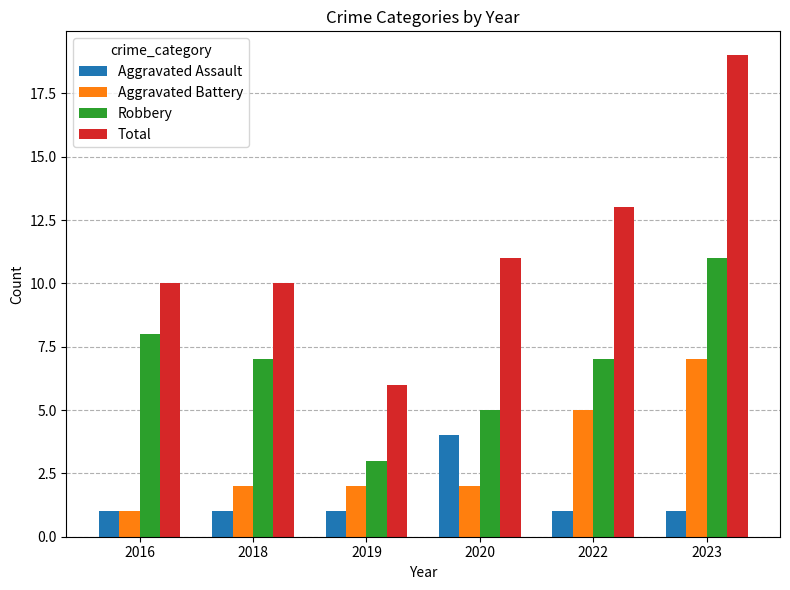

Rank the series by their maximum value, from highest to lowest.

Total, Robbery, Aggravated Battery, Aggravated Assault